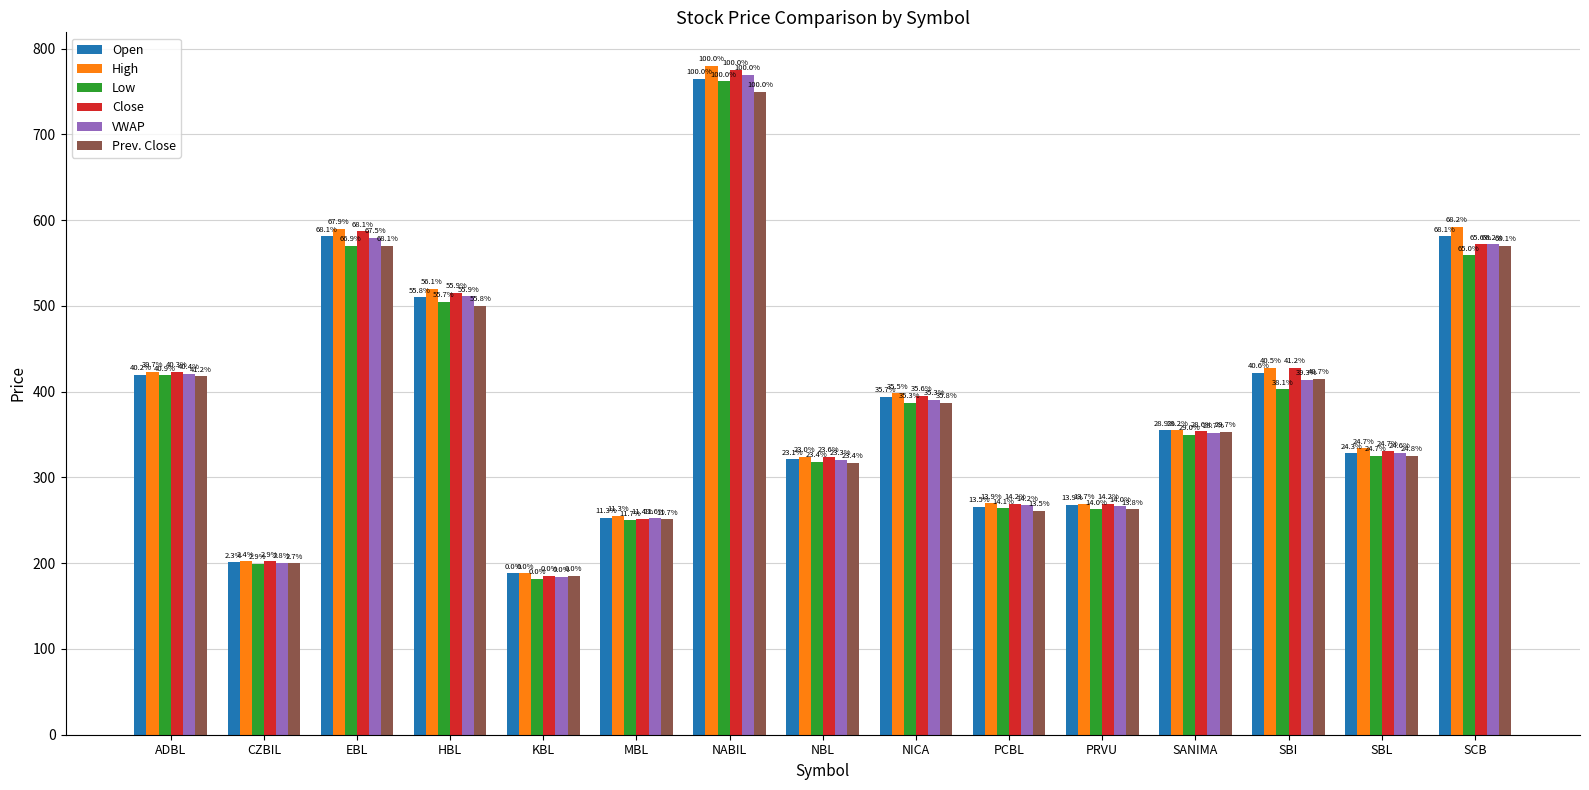

How many bars are there in total?

90